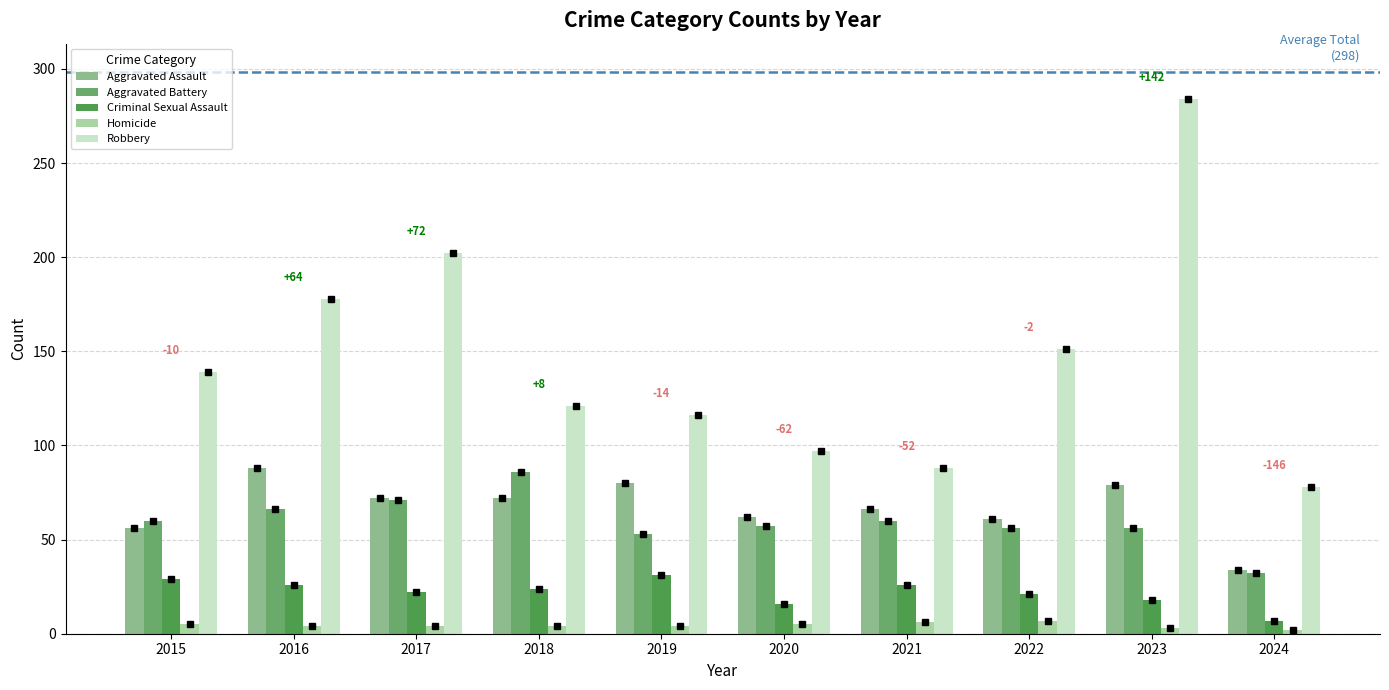

What is the maximum value shown in the chart?

284